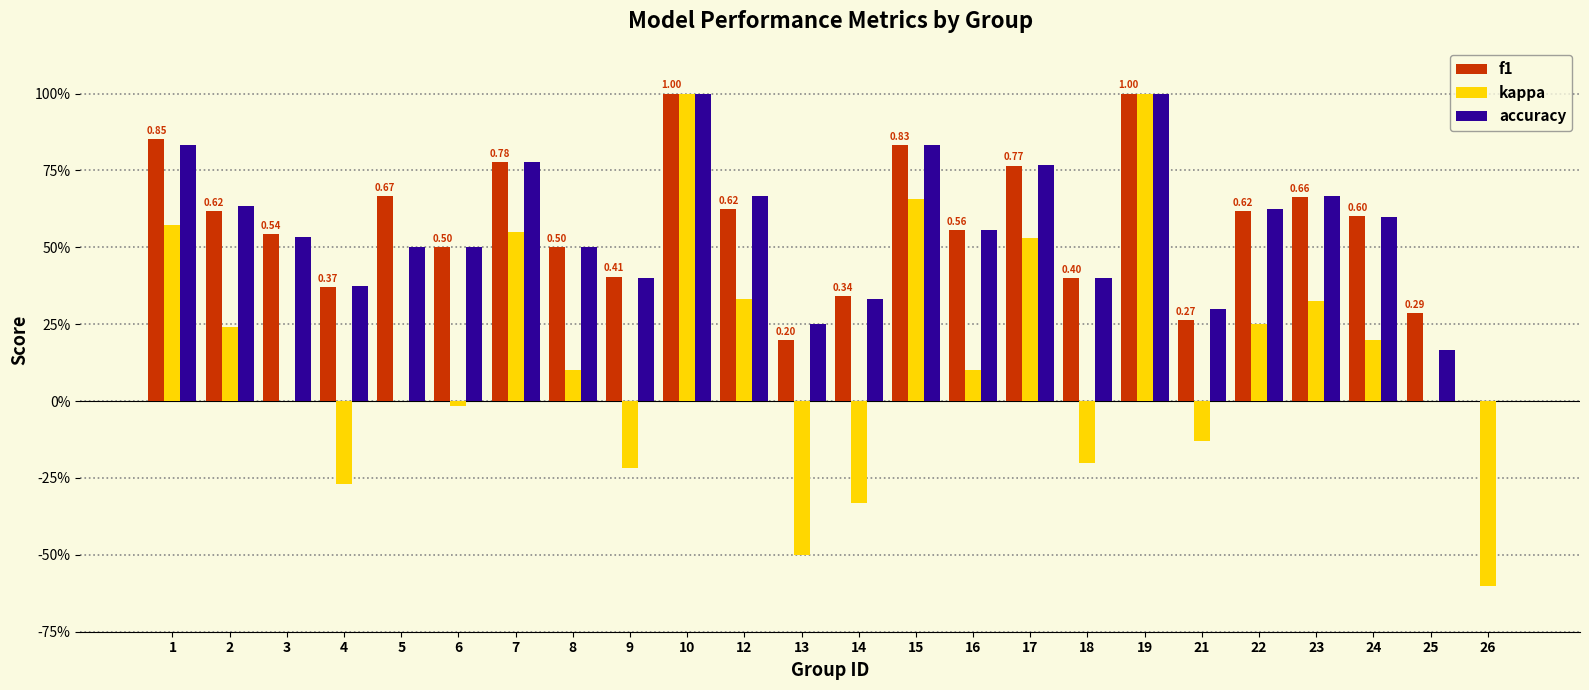

Are the bars horizontal?

No